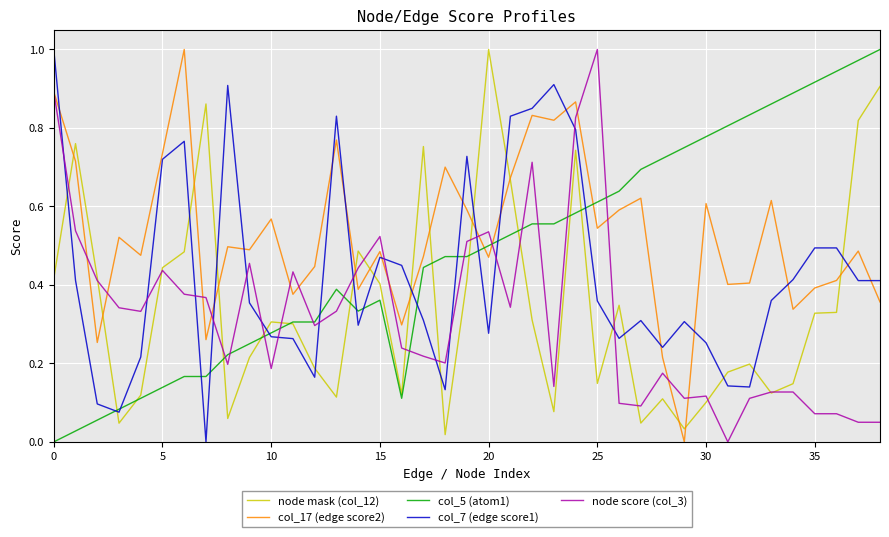

How many values in the col_5 (atom1) series exceed 0?

38